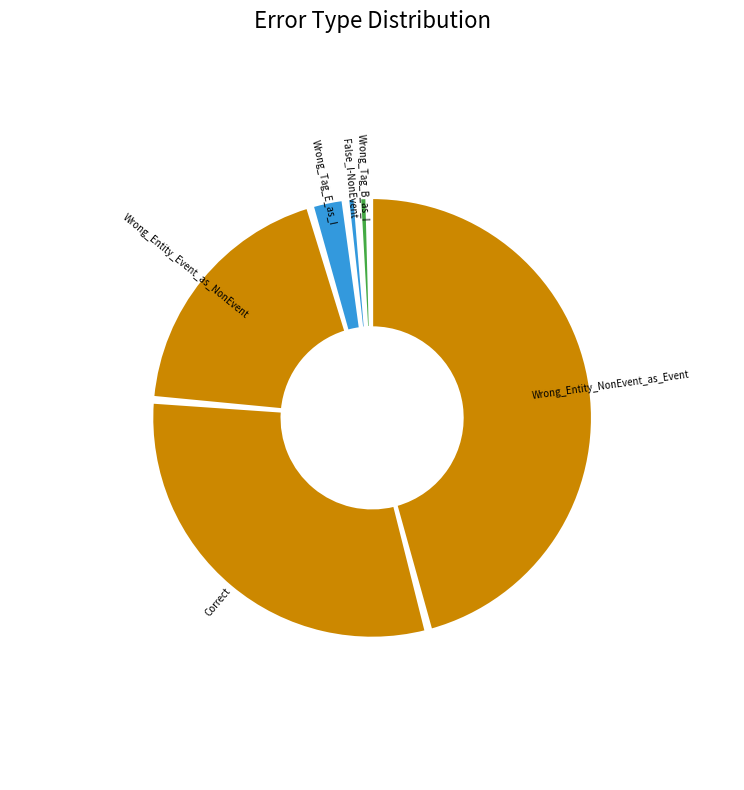

Rank the categories by value from lowest to highest.

False_I-NonEvent, Wrong_Tag_B_as_I, Wrong_Tag_E_as_I, Wrong_Entity_Event_as_NonEvent, Correct, Wrong_Entity_NonEvent_as_Event